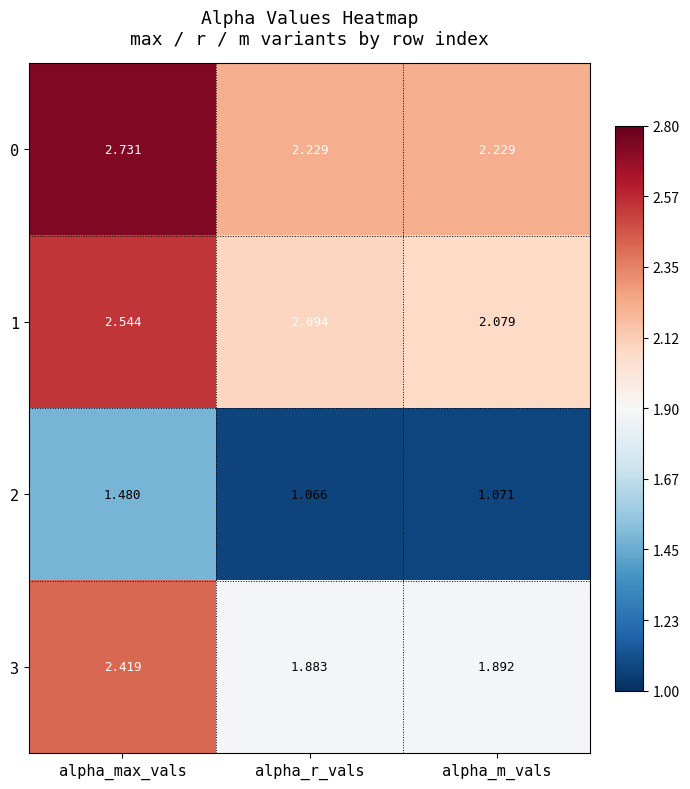

Which series has the largest total across all categories?

0